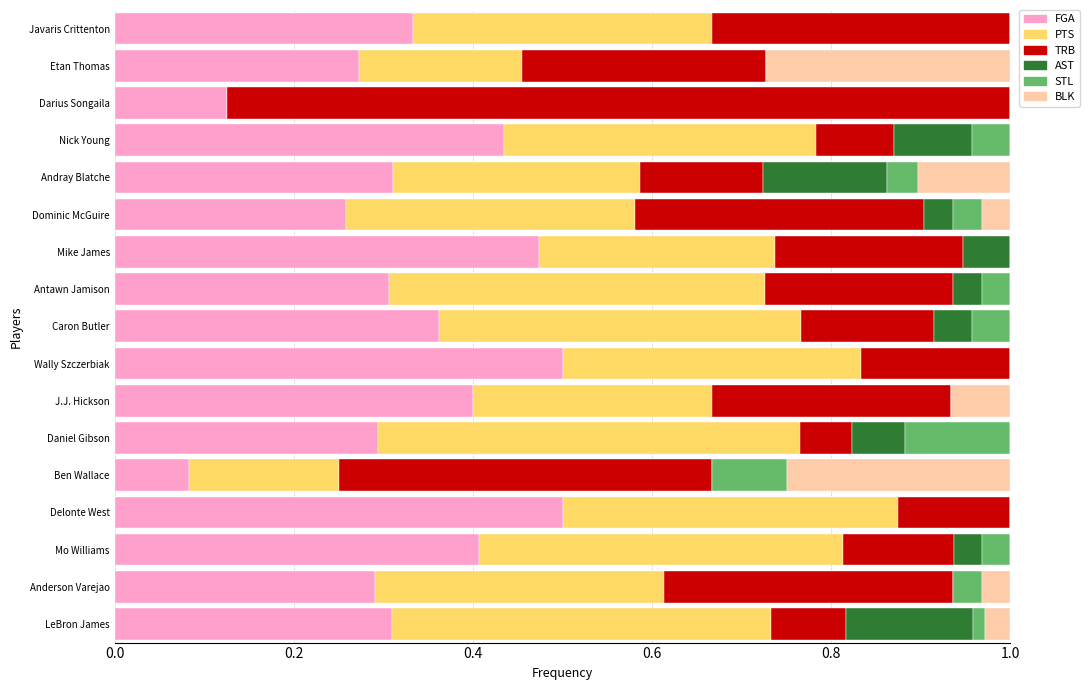

Is it true that FGA equals 0.3 at Anderson Varejao?

True